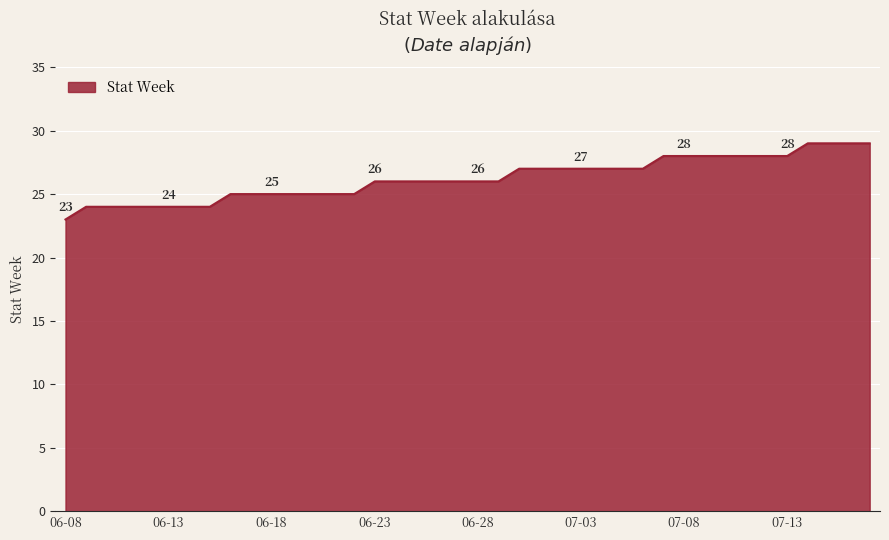

What is the greatest value displayed?

29